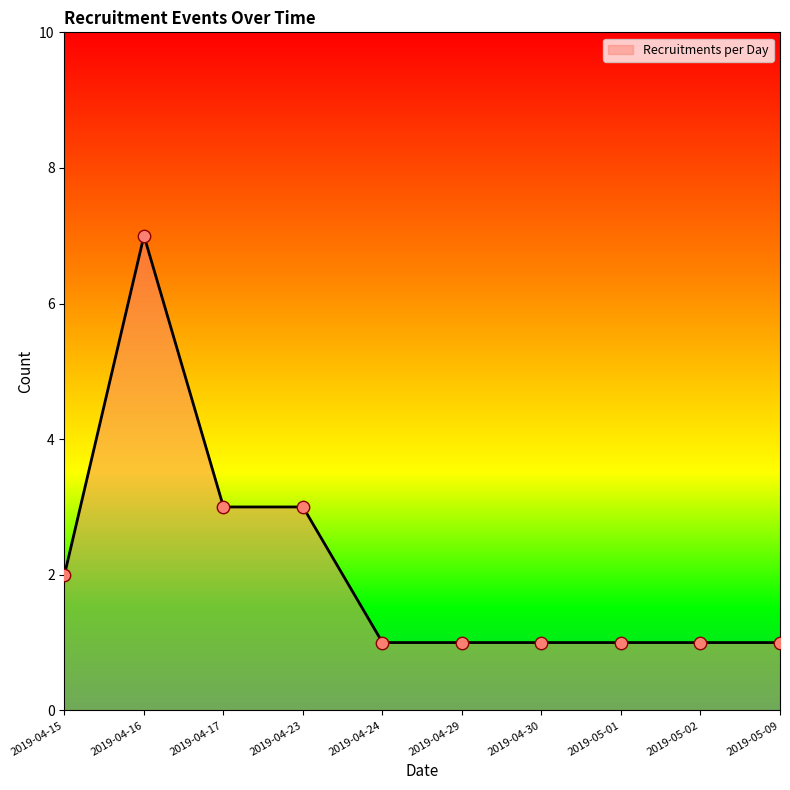

What is the ratio of the value at 2019-04-30 to the value at 2019-05-02?

1.0